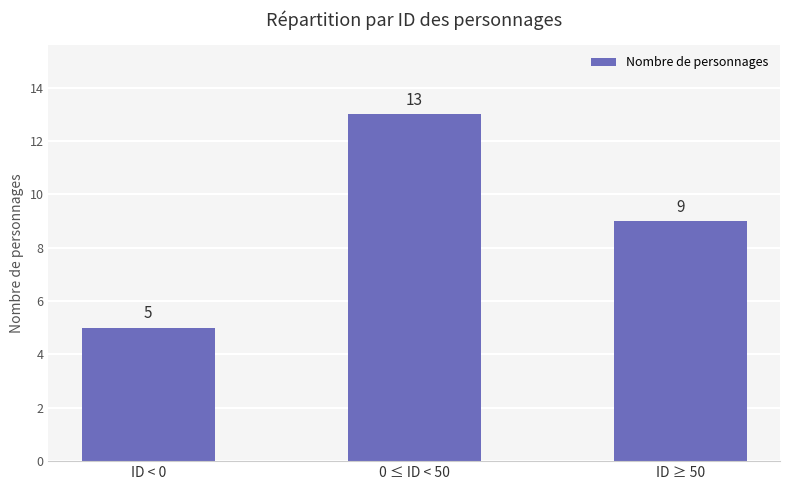

What is the change in value from ID < 0 to 0 ≤ ID < 50?

+8